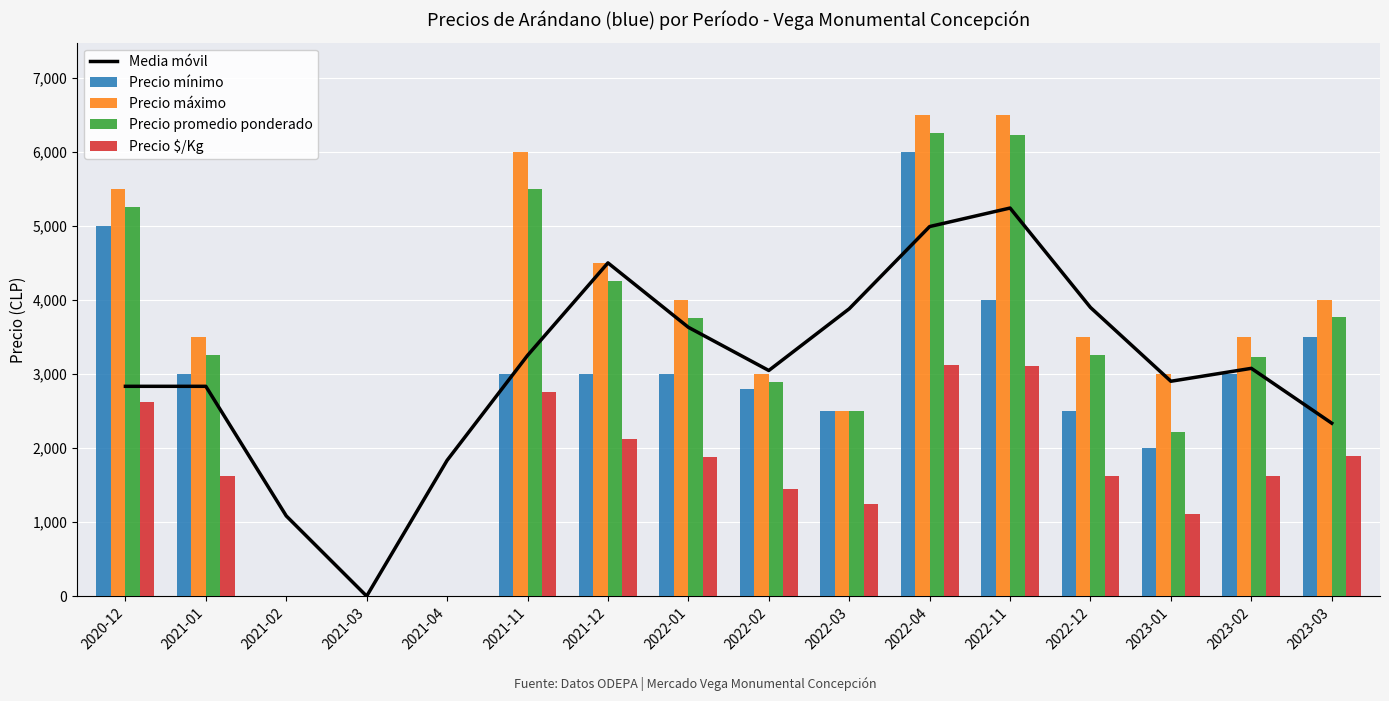

What are all the series names shown in the legend?

Media móvil, Precio mínimo, Precio máximo, Precio promedio ponderado, Precio $/Kg